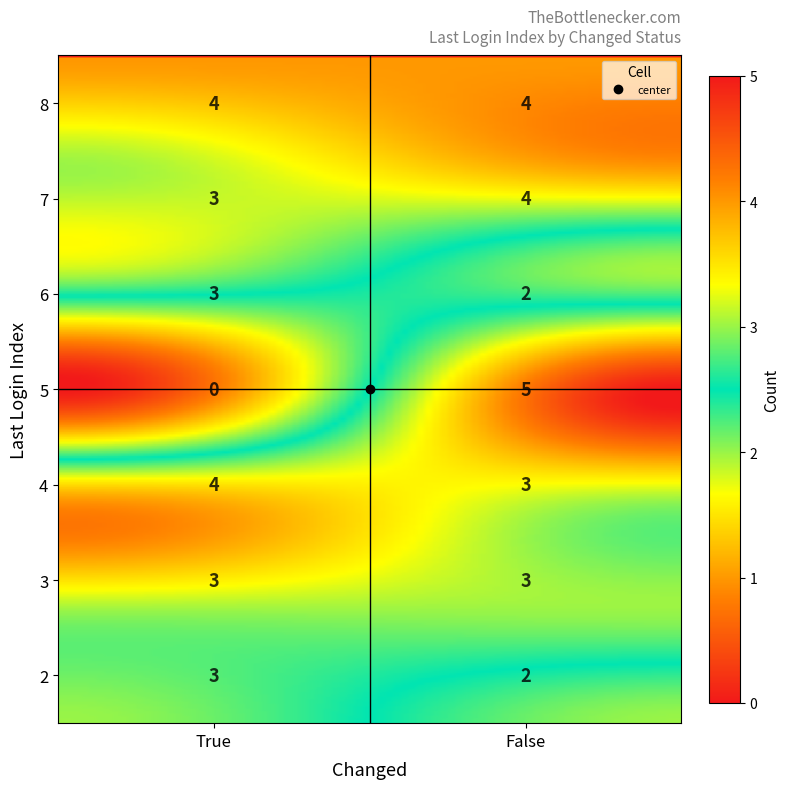

How many values are between 3 and 7?

10